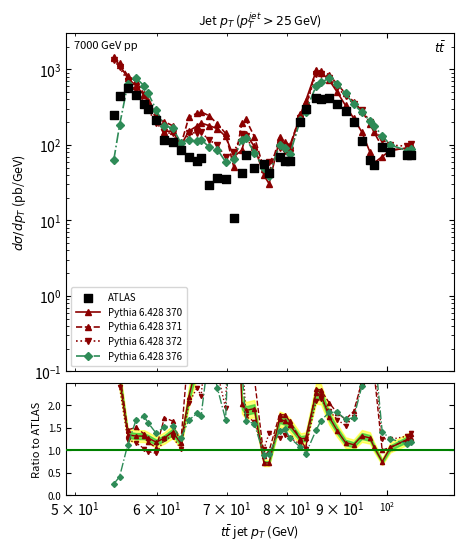

What are all the series names shown in the legend?

Pythia 6.428 370, Pythia 6.428 371, Pythia 6.428 372, Pythia 6.428 376, ATLAS